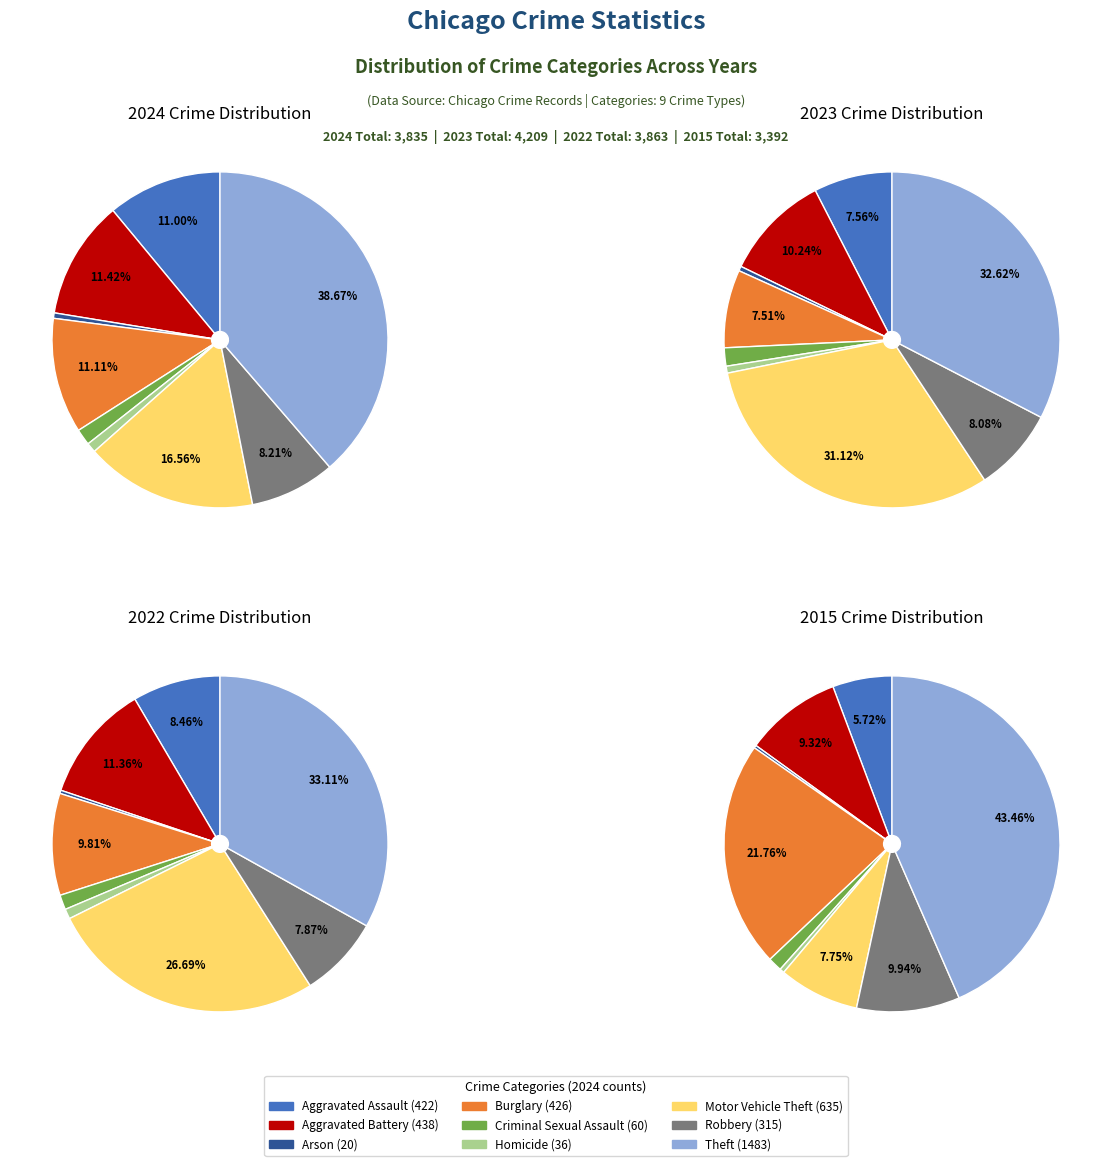

How much of the chart is everything except Theft?

61.3%